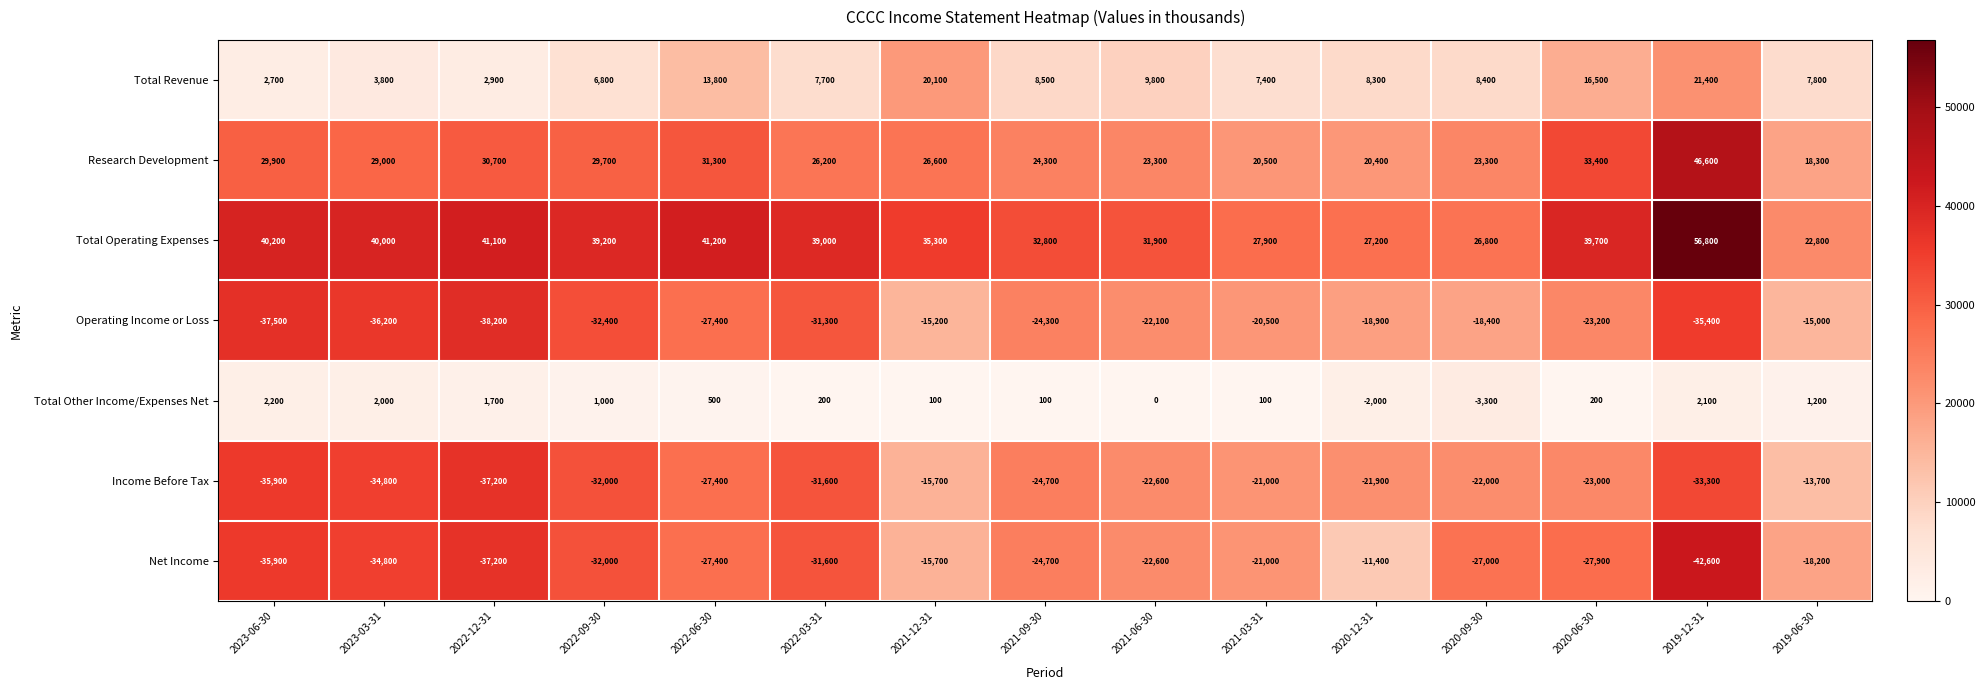

Which series changed the most between 2022-03-31 and 2021-12-31?

Operating Income or Loss